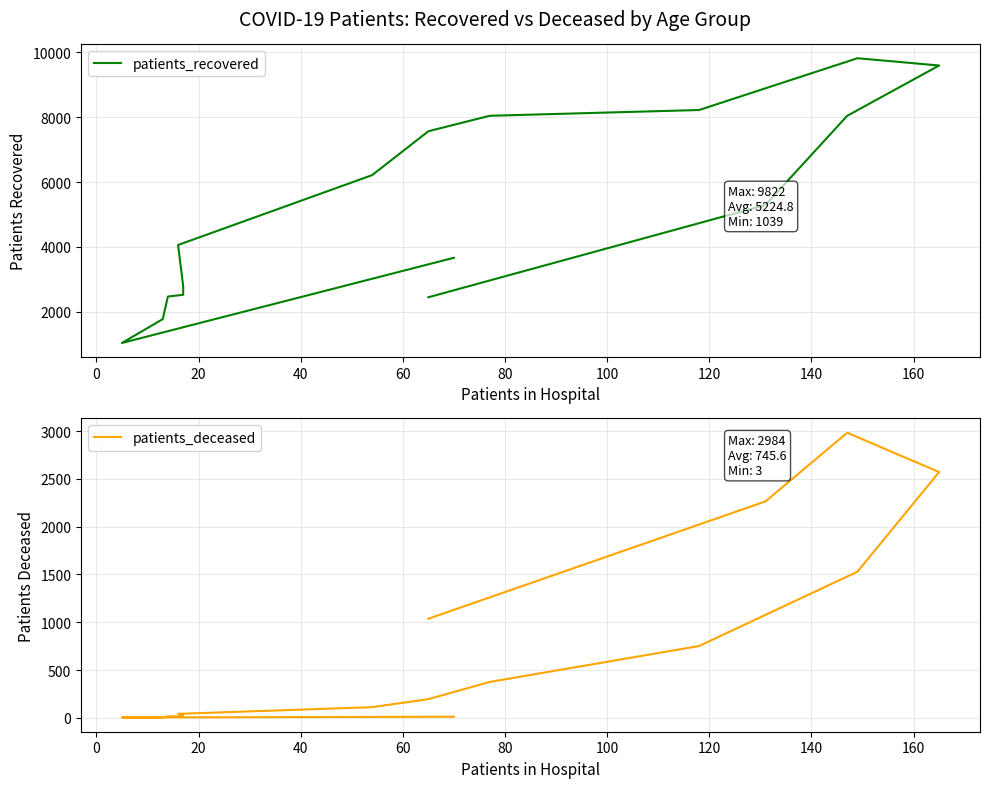

Read the patients_recovered value at 100, to the nearest 50.

4050